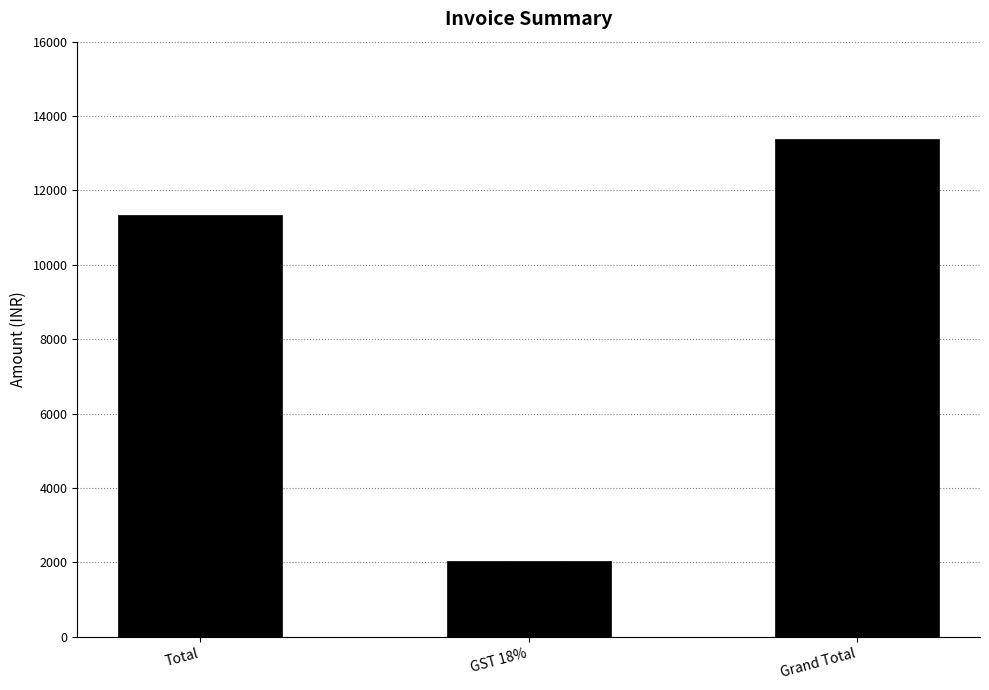

What is the difference between the maximum and minimum values?

11350